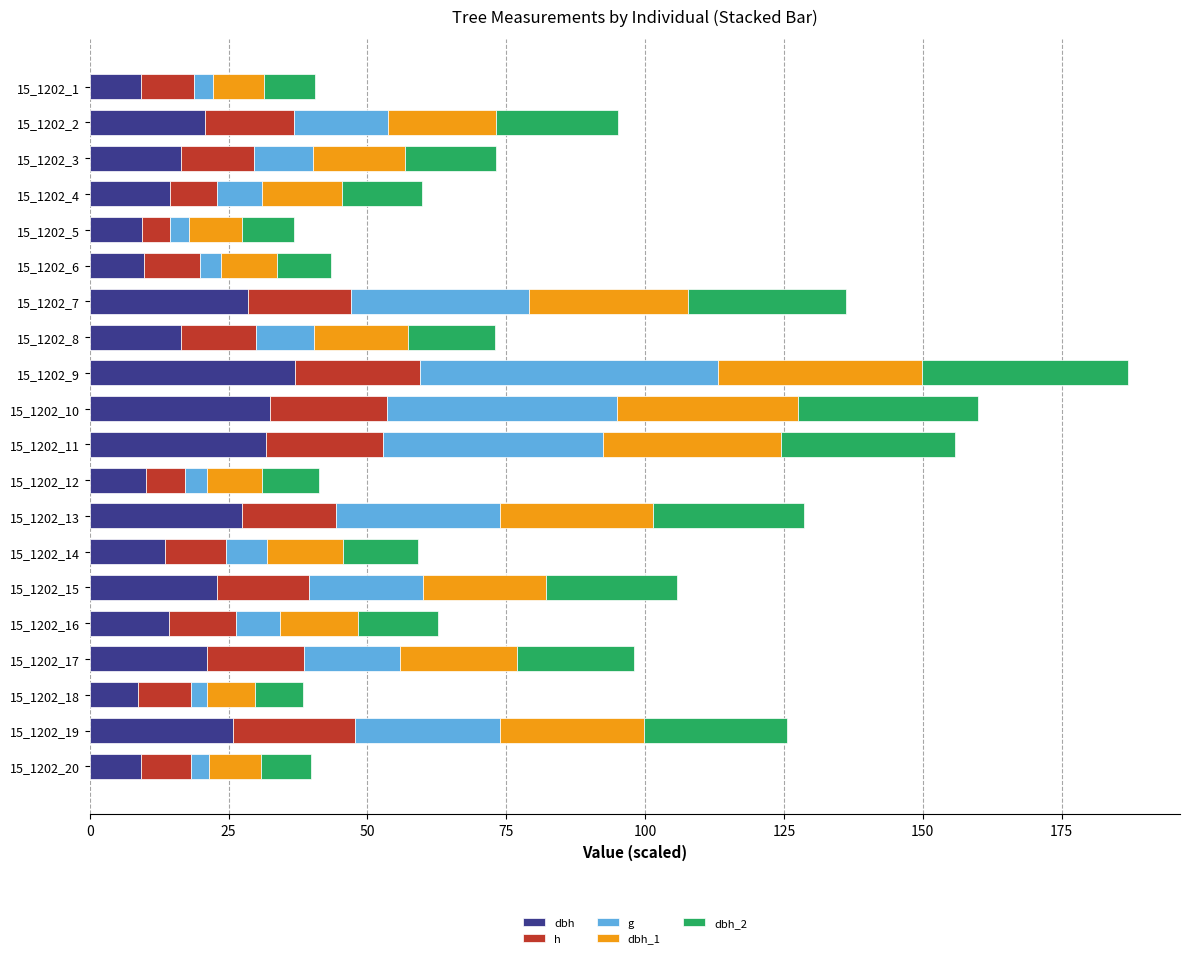

What is the total value across all series at 15_1202_9?

187.0